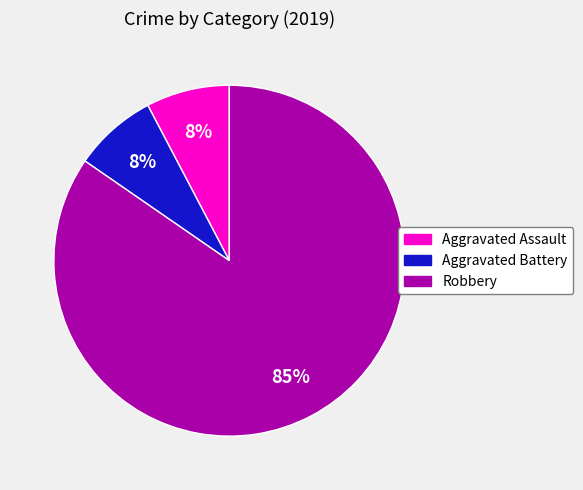

How many slices are in this pie chart?

3